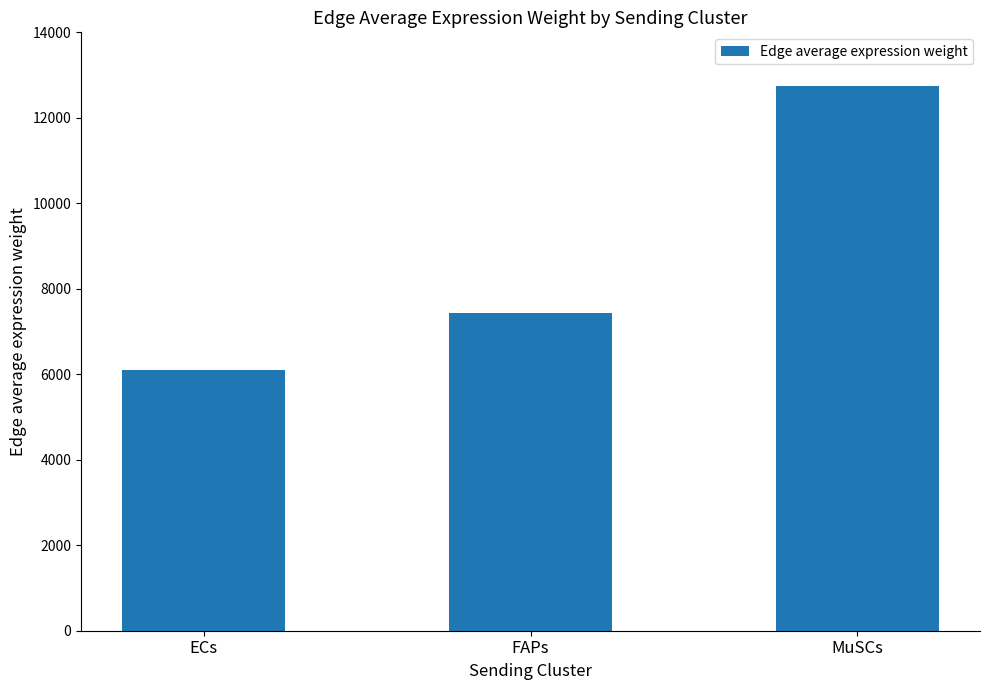

What is the sum of the values at MuSCs and FAPs?

20168.4